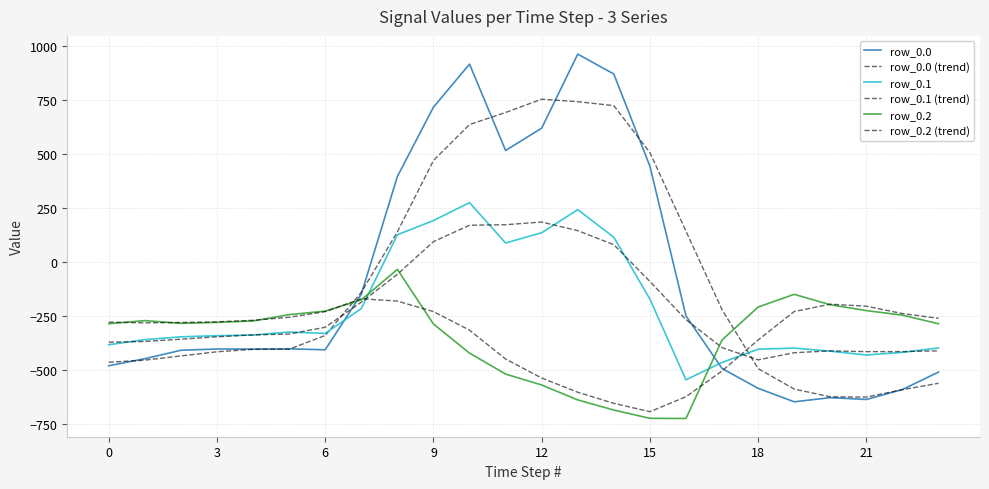

How many lines are shown in the chart?

6